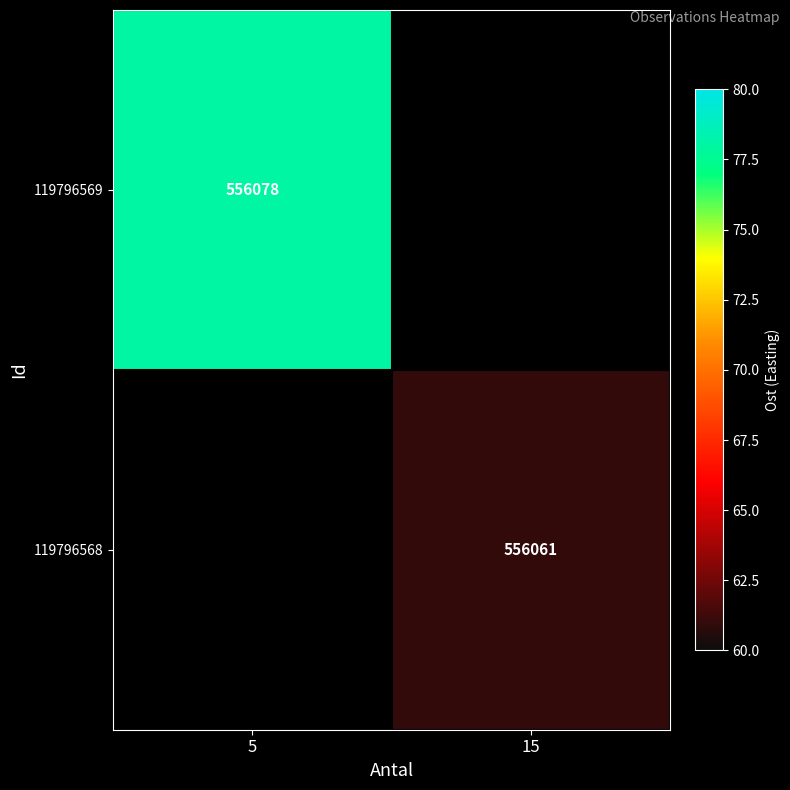

Is it true that 119796568 equals 556061 at 15?

True